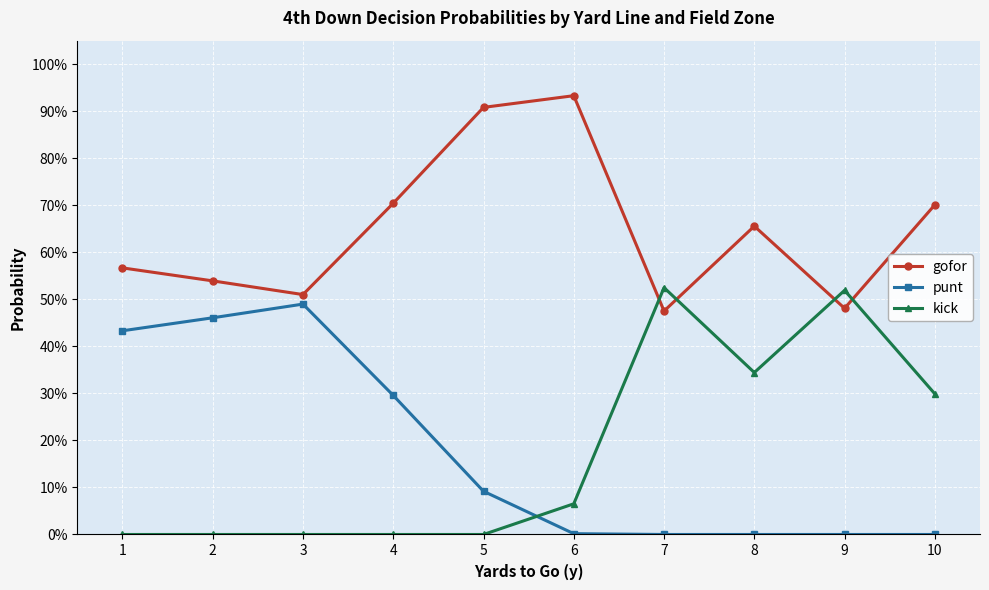

True or false: punt and gofor intersect in this chart.

False